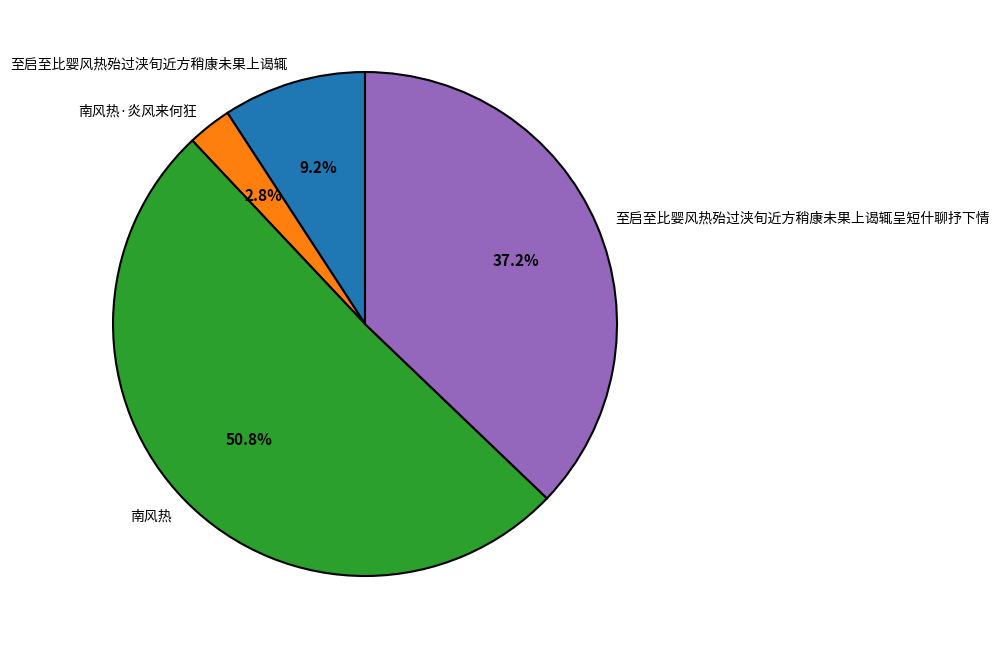

Does 南风热 represent more than half of the total?

Yes